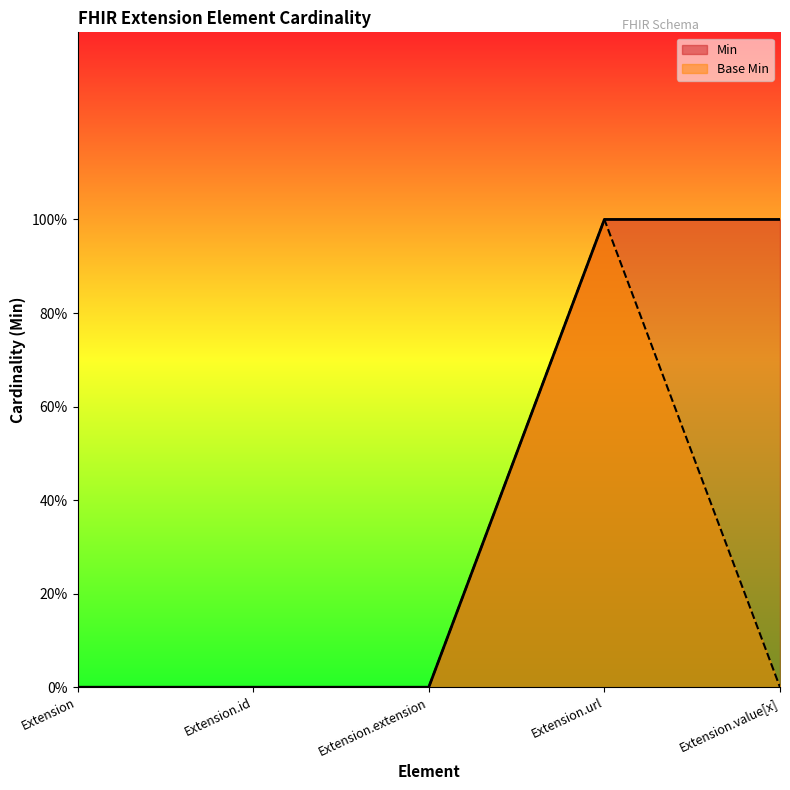

What are all the series names shown in the legend?

Min, Base Min